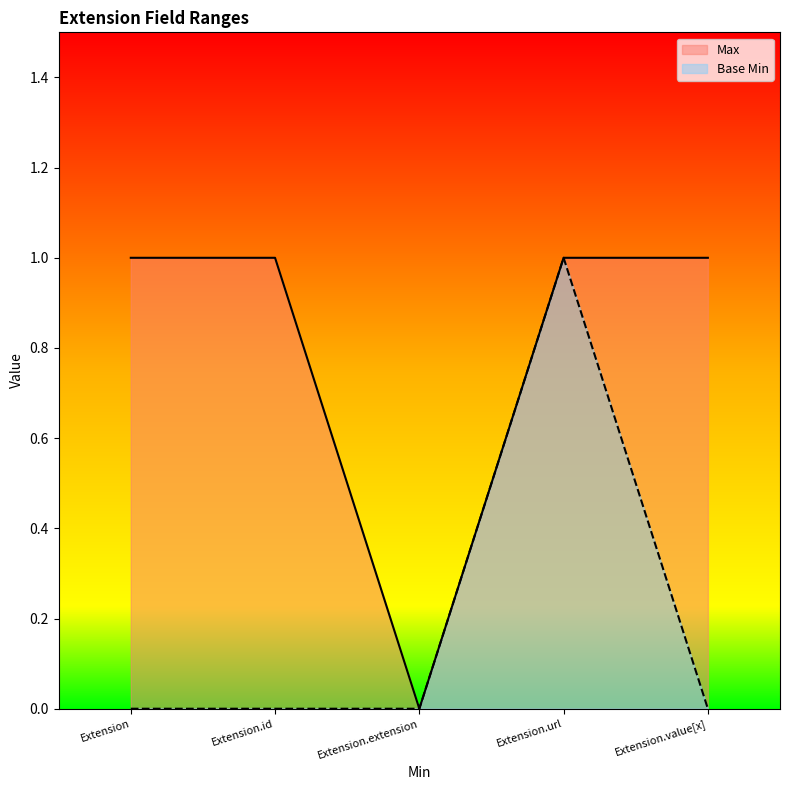

What is the maximum value for Base Min?

1